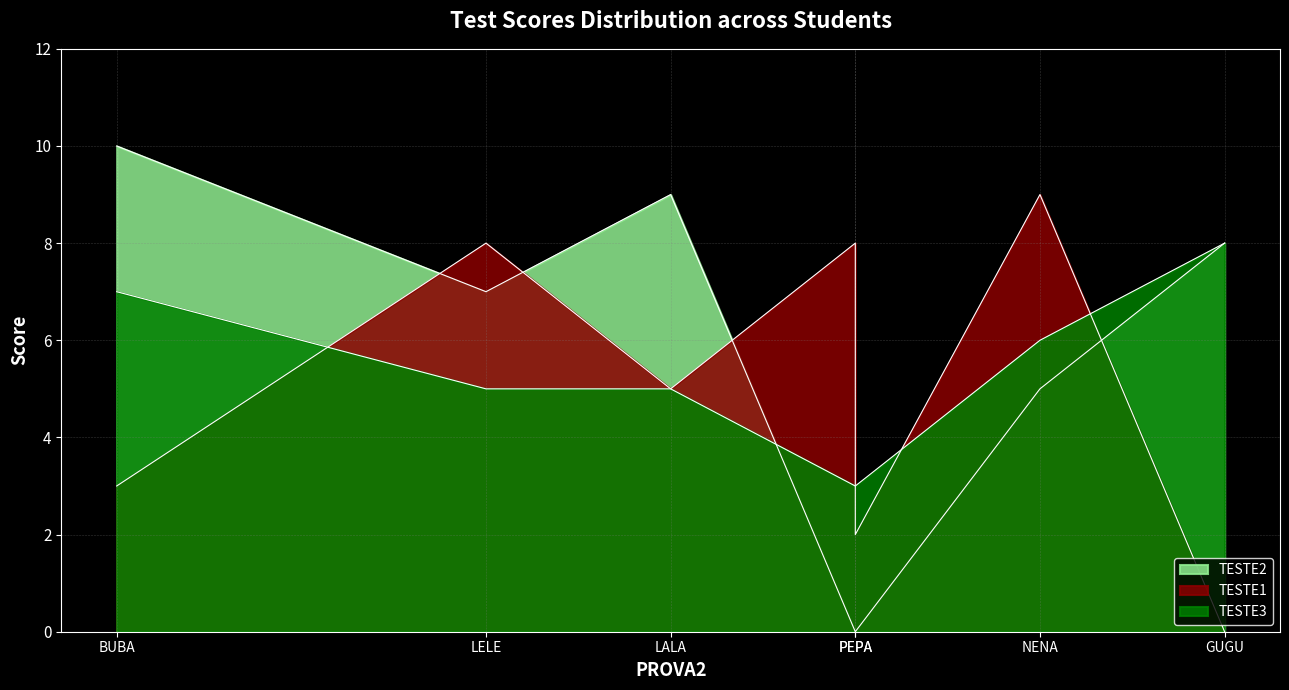

Read the value at 5.

6